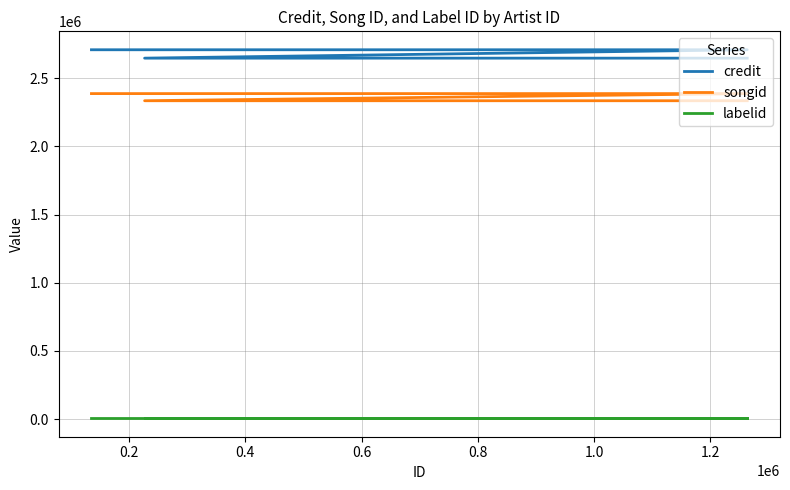

What is the maximum value for credit?

2709619